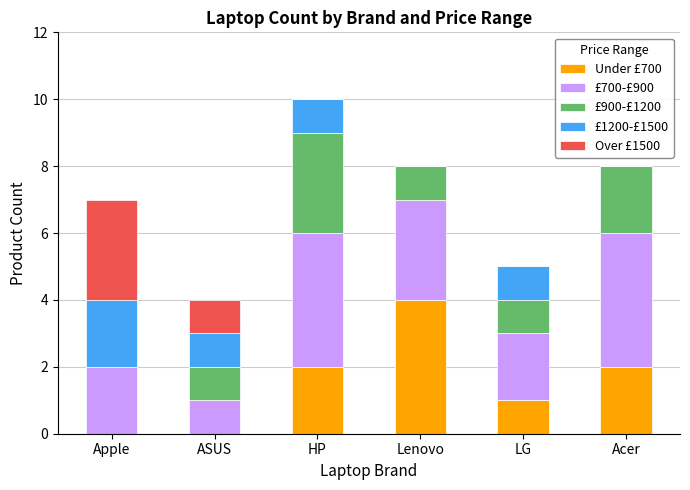

At which category is the sum across all series the highest?

HP